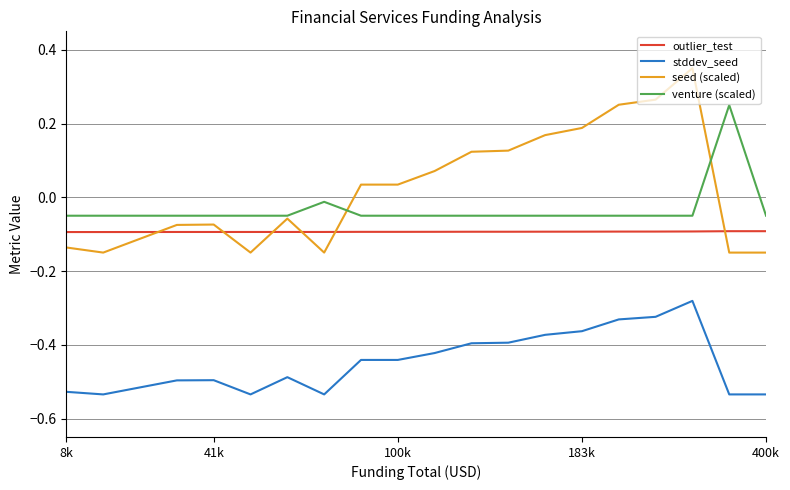

Which series has the largest total across all categories?

seed (scaled)